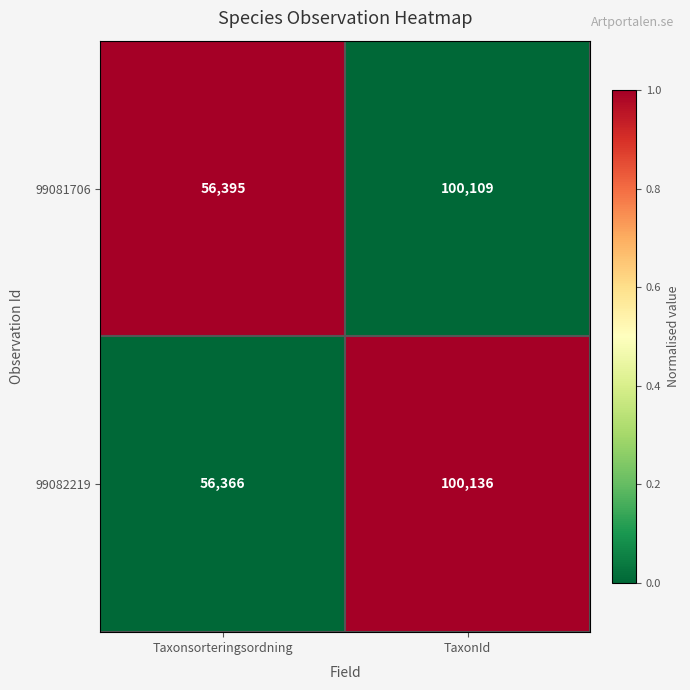

Which series has the largest range (max minus min)?

99082219